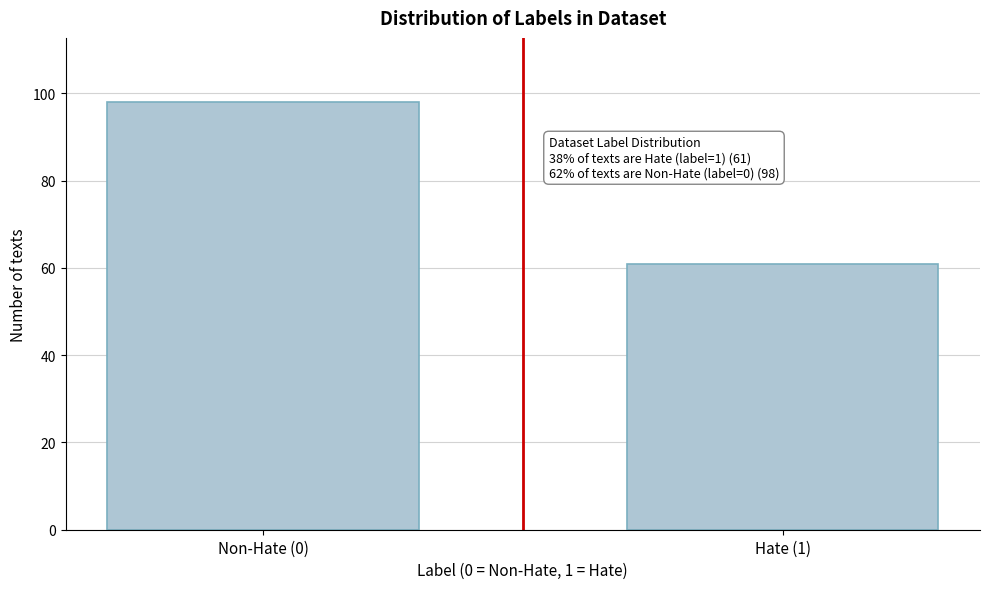

Reading left to right, what are all the values shown in this chart?

98	61